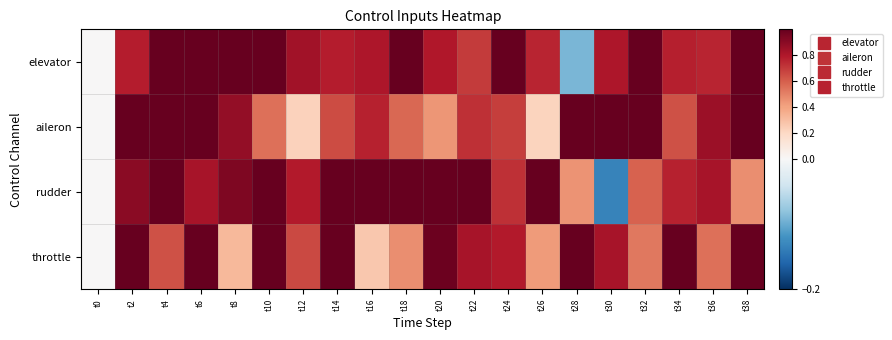

How many distinct data groups are displayed?

4